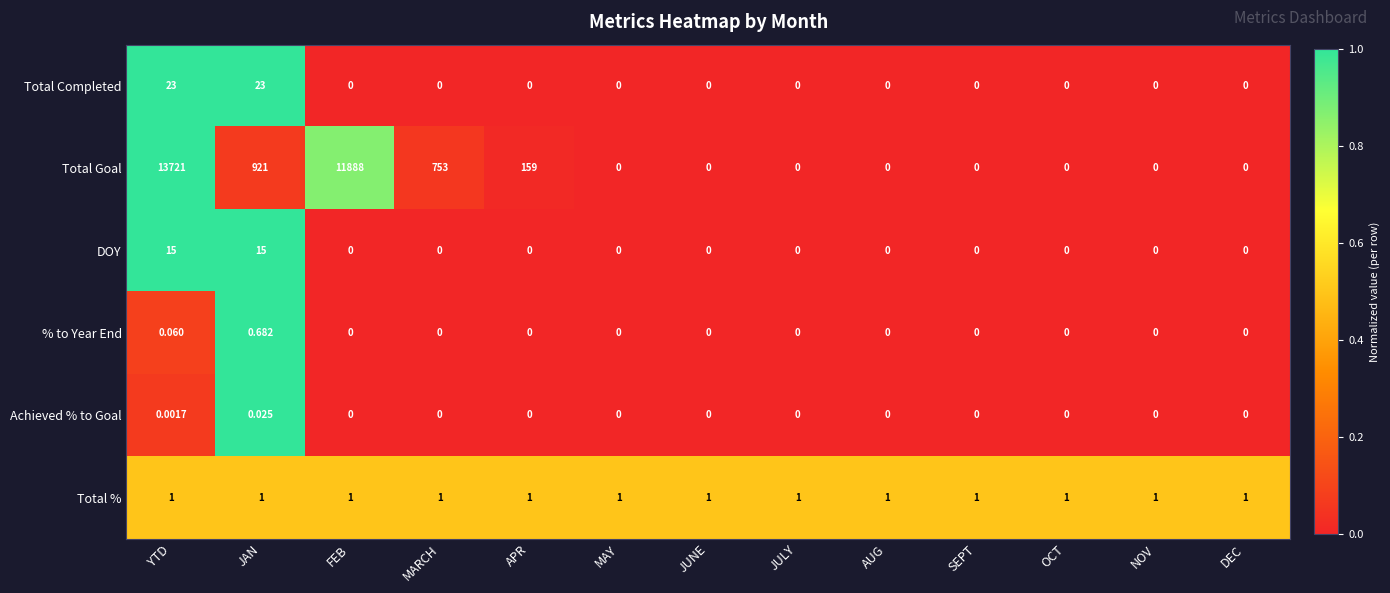

At how many categories does at least one series exceed 0?

13